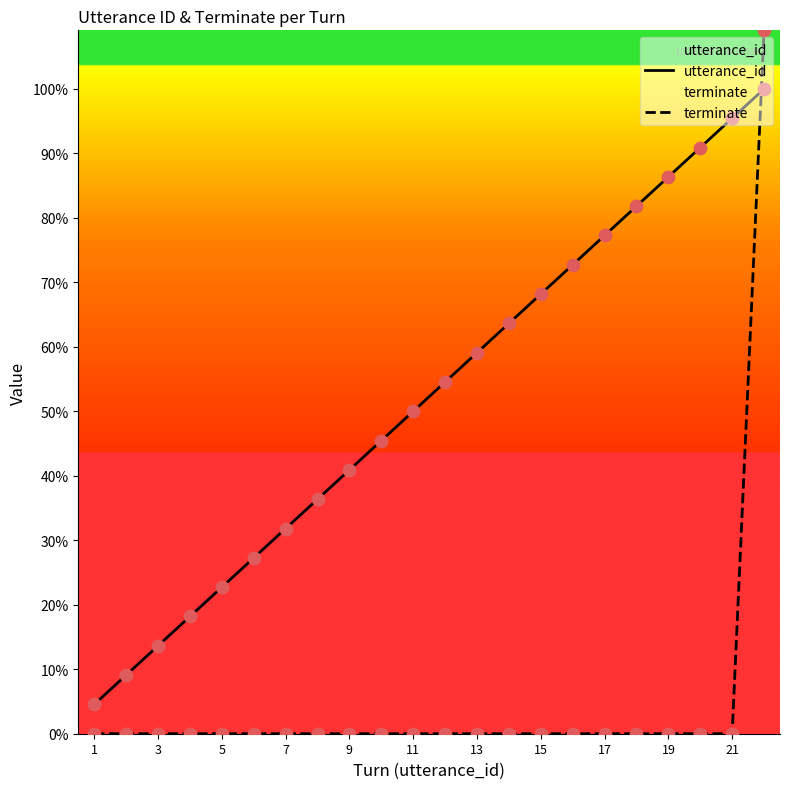

Which series has the largest total across all categories?

utterance_id